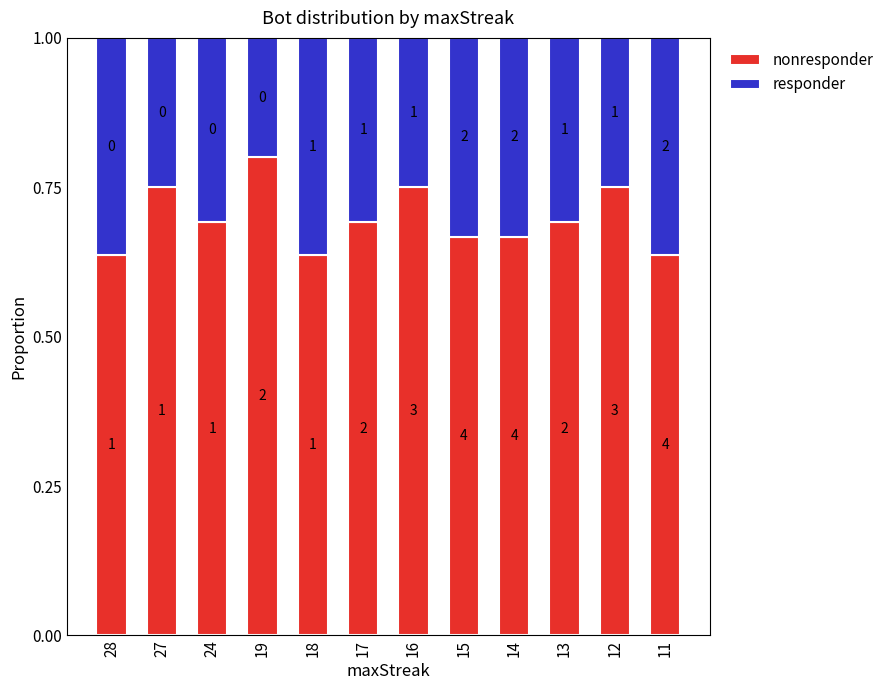

True or false: nonresponder has a value of 1.3 at 27.

False